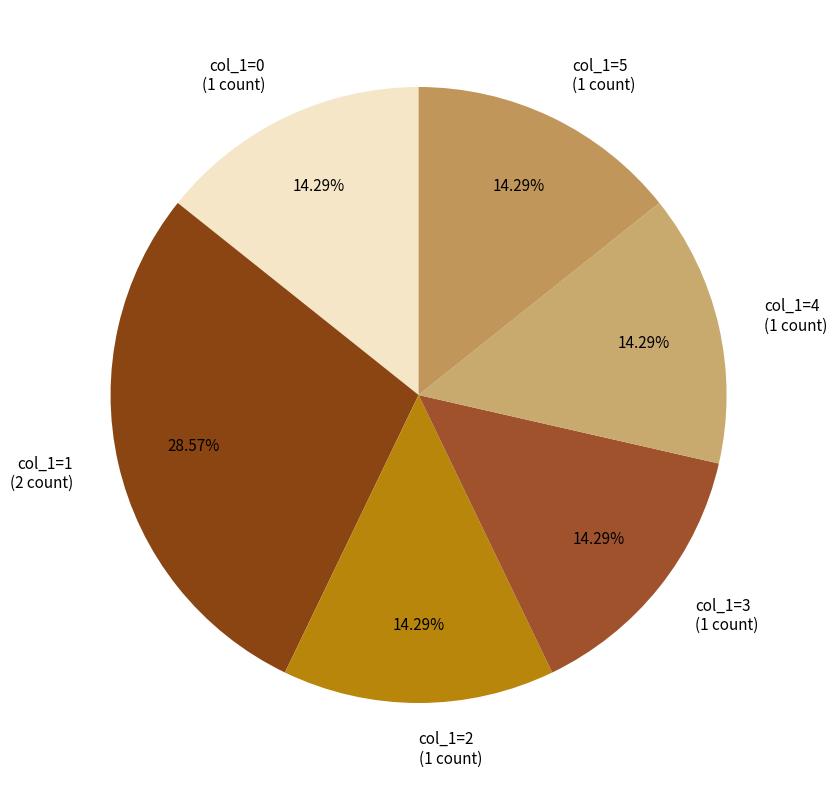

Is there a majority slice in this chart?

No